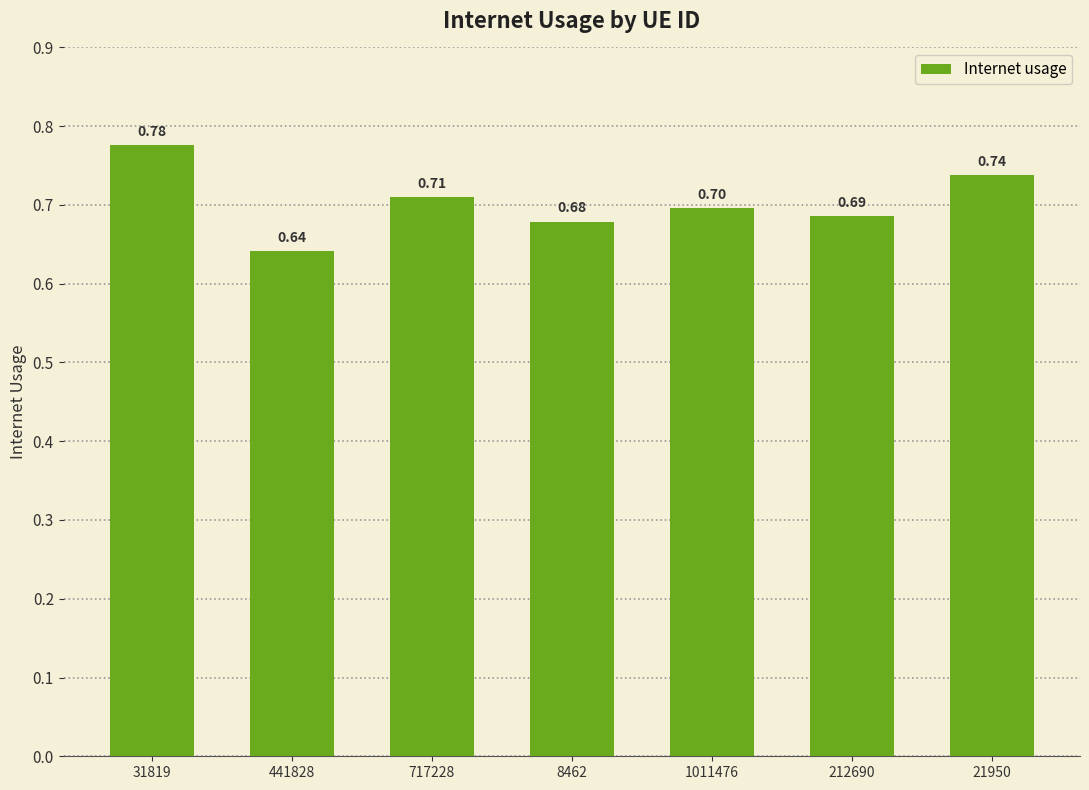

How many bars are there in total?

7